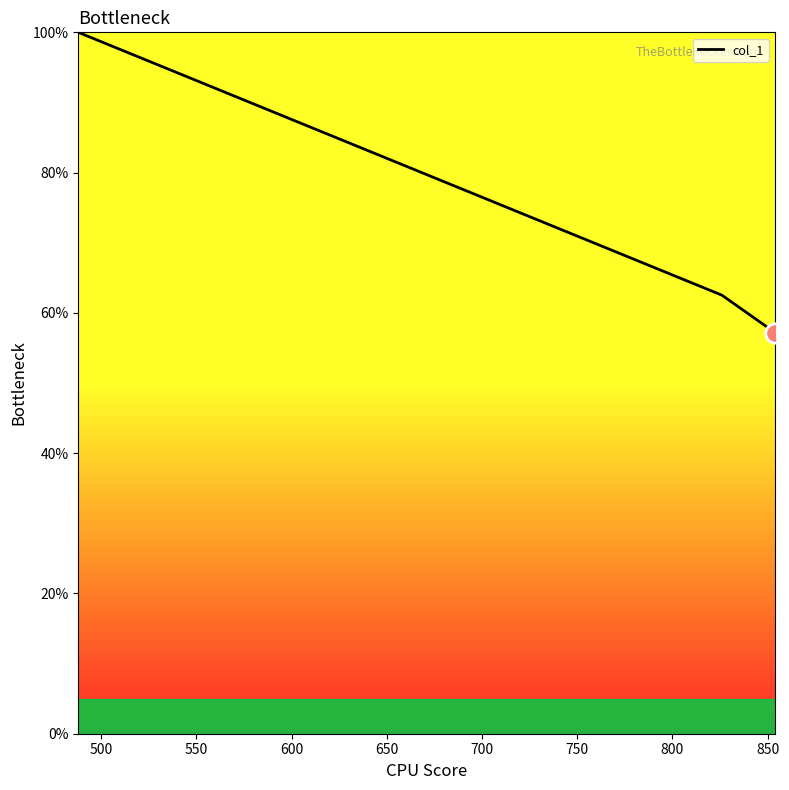

What is the greatest value displayed?

100.0